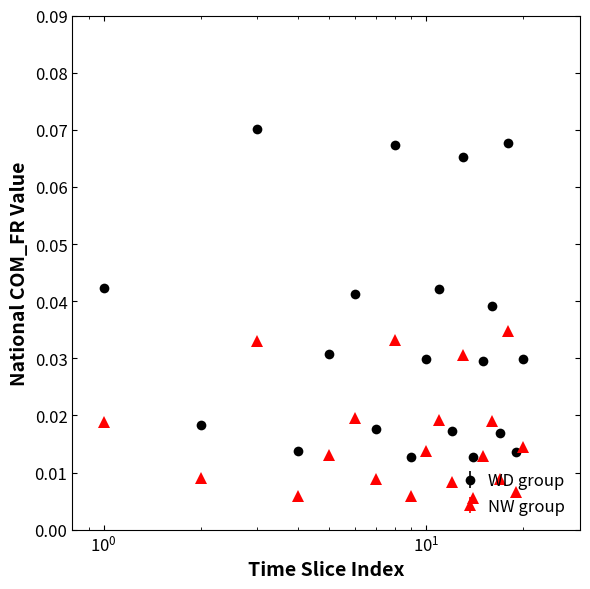

Which series has the widest spread of values?

WD group